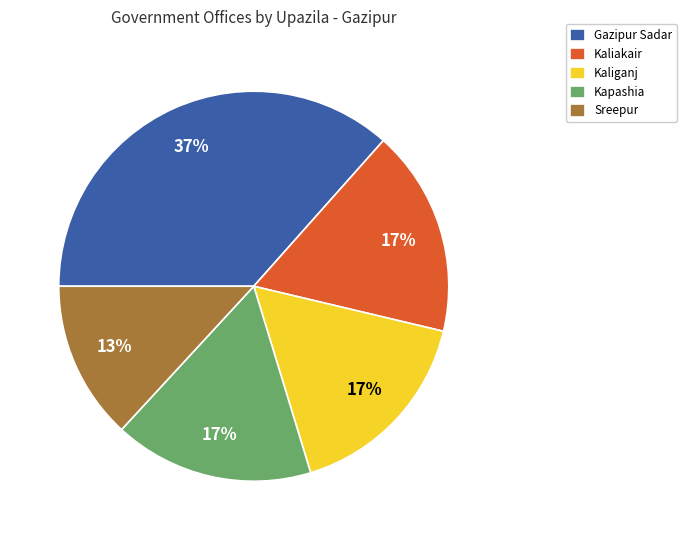

True or false: Sreepur accounts for 27% of the total.

False